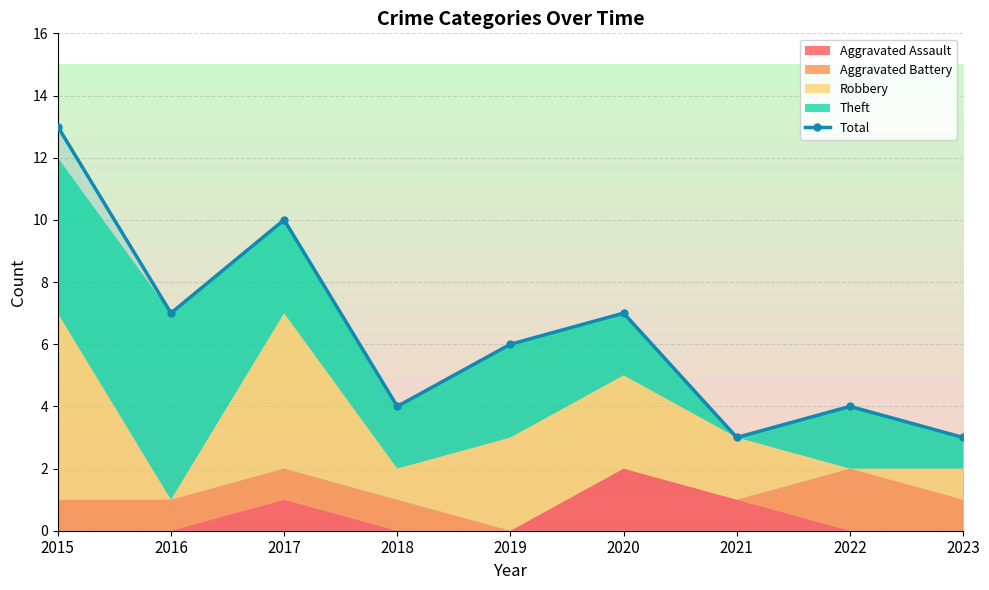

What is the smallest value displayed?

3